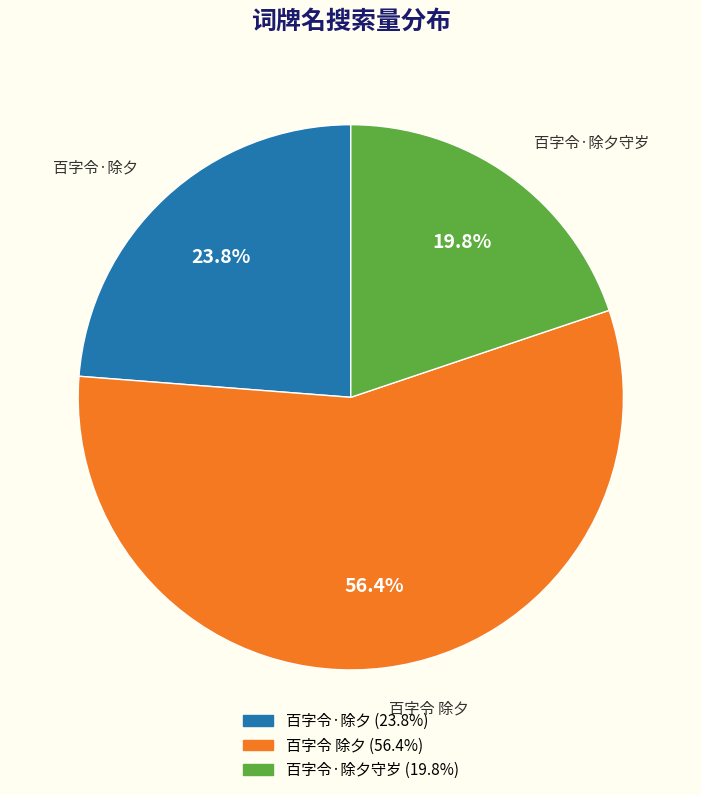

Rank the categories by value from highest to lowest.

百字令 除夕, 百字令·除夕, 百字令·除夕守岁